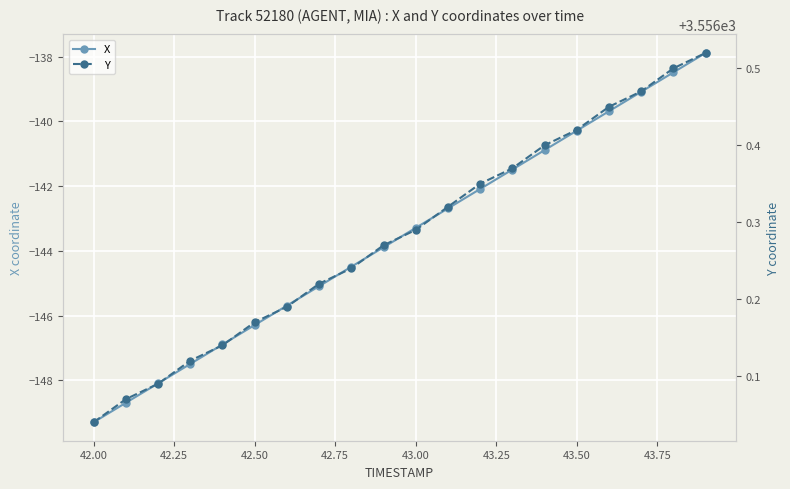

True or false: X and Y cross at least once.

False